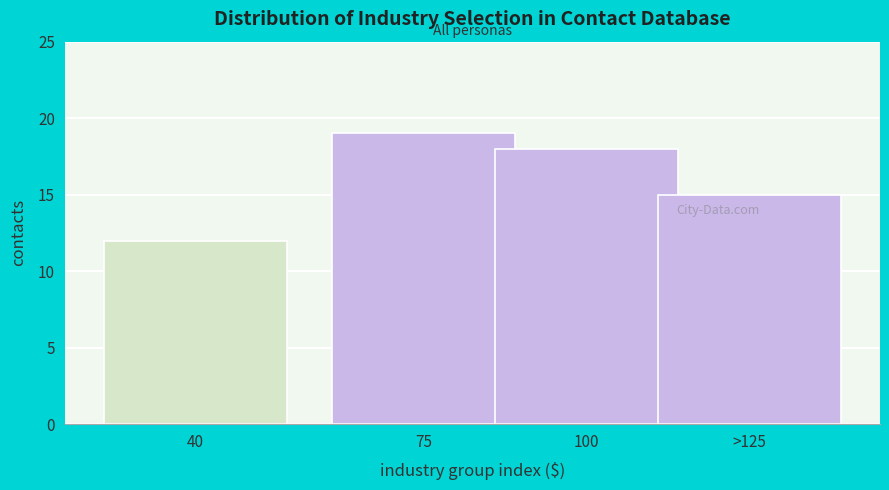

Reading right to left, what are all the values shown in this chart?

15	18	19	12